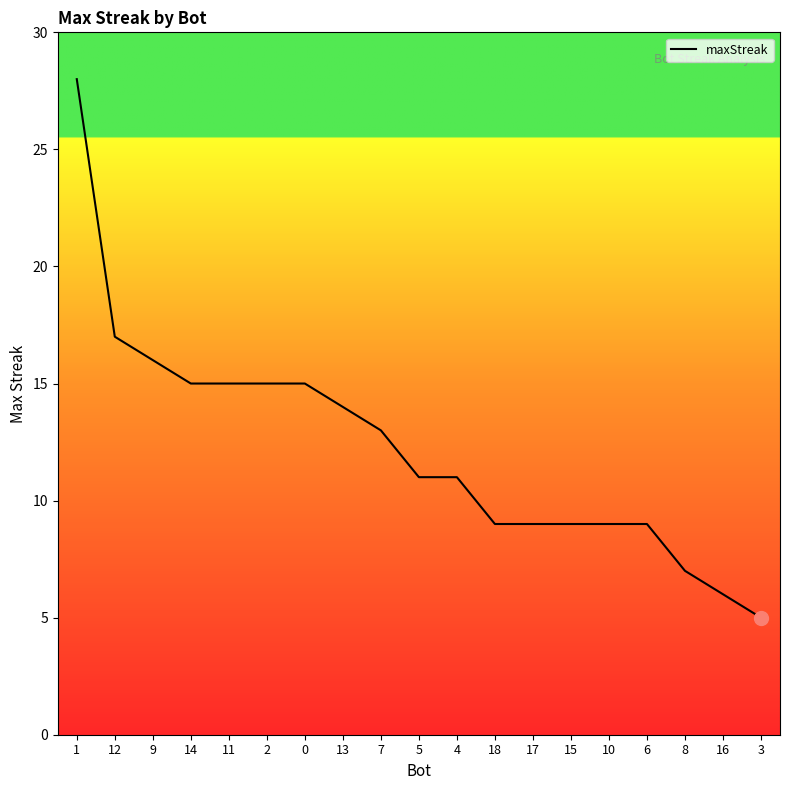

What is the difference between the values at 0 and 16?

9